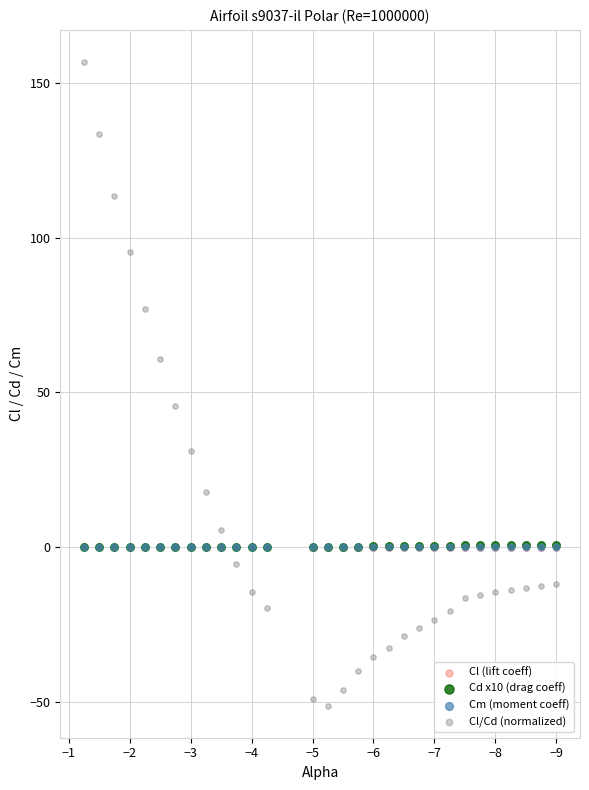

What are all the series names shown in the legend?

Cl (lift coeff), Cd x10 (drag coeff), Cm (moment coeff), Cl/Cd (normalized)